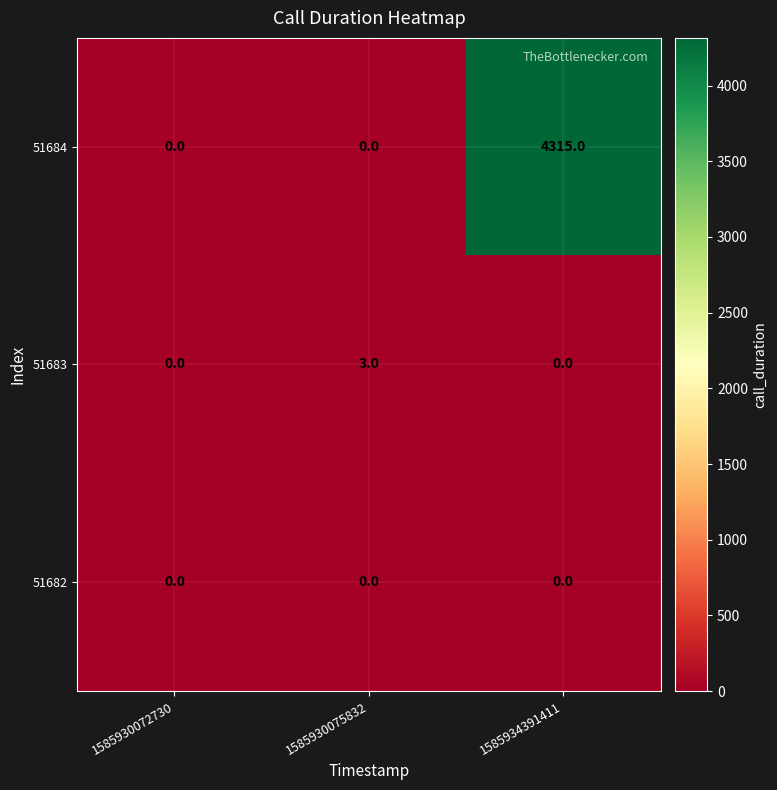

Which series has the largest total across all categories?

51684